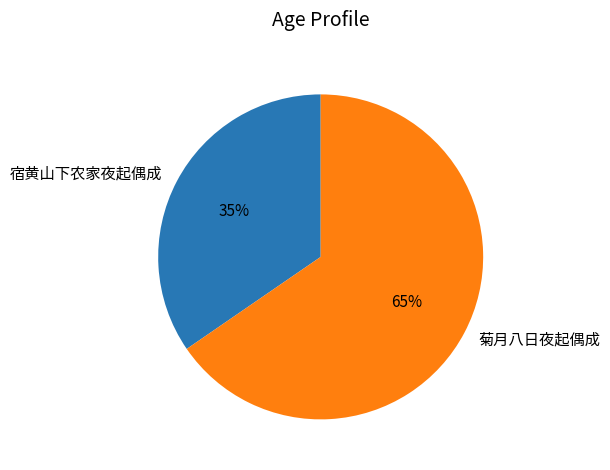

Between 菊月八日夜起偶成 and 宿黄山下农家夜起偶成, which is larger?

菊月八日夜起偶成